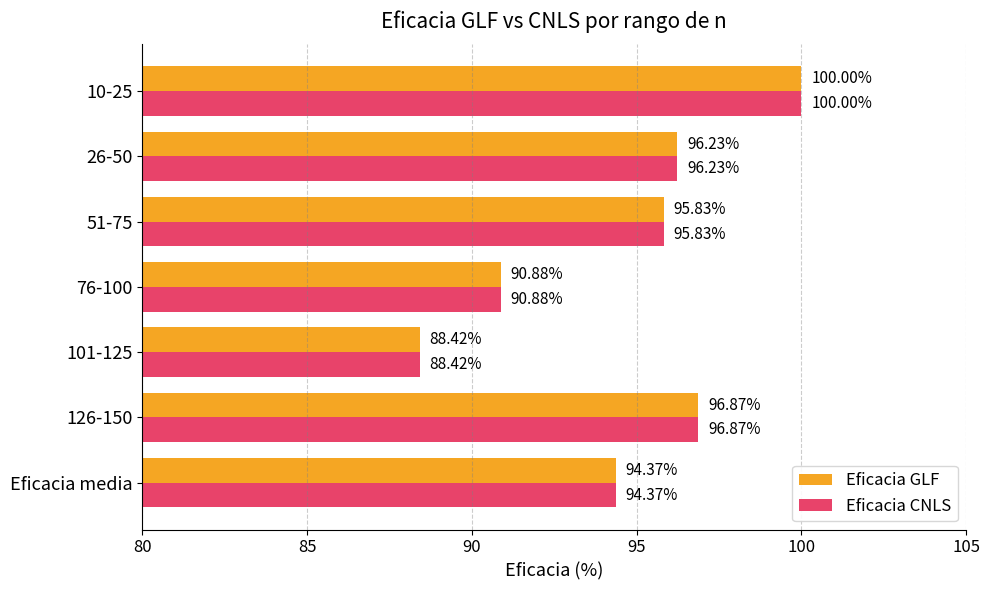

Is the value of Eficacia CNLS at Eficacia media greater than the value of Eficacia GLF at 10-25?

No